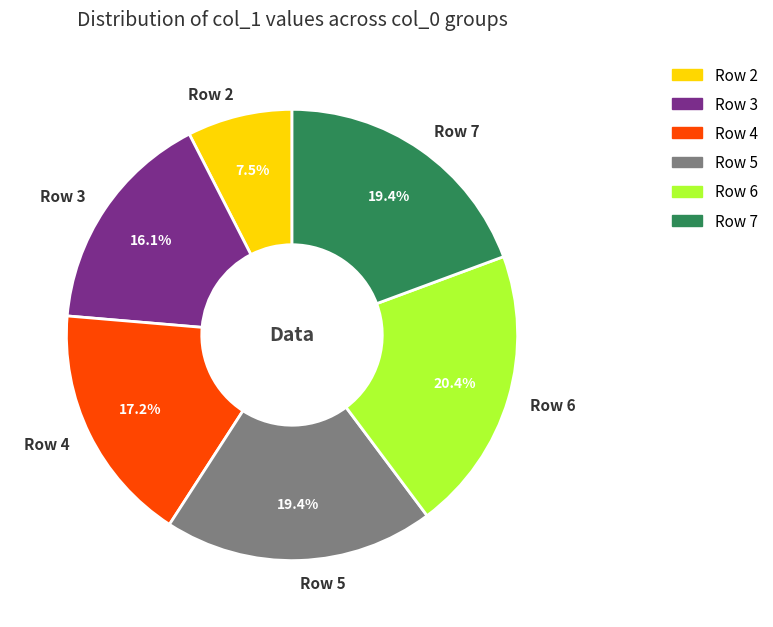

How many segments does this pie chart have?

6